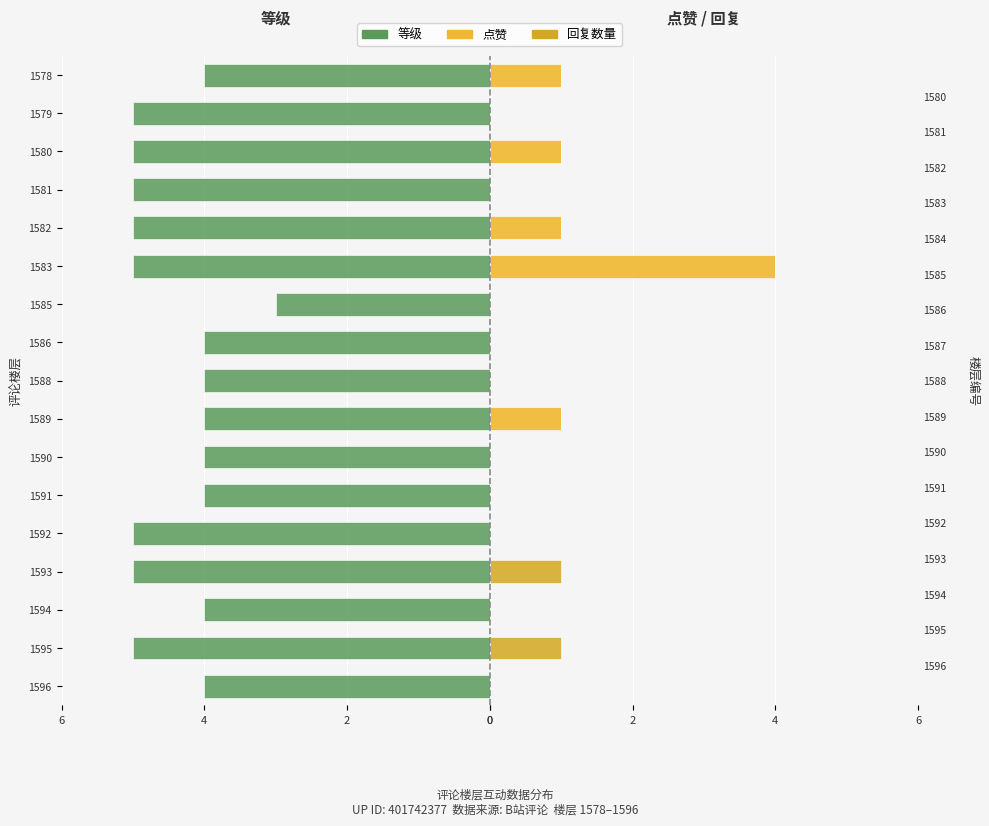

How many data points in 等级 are less than -4?

8